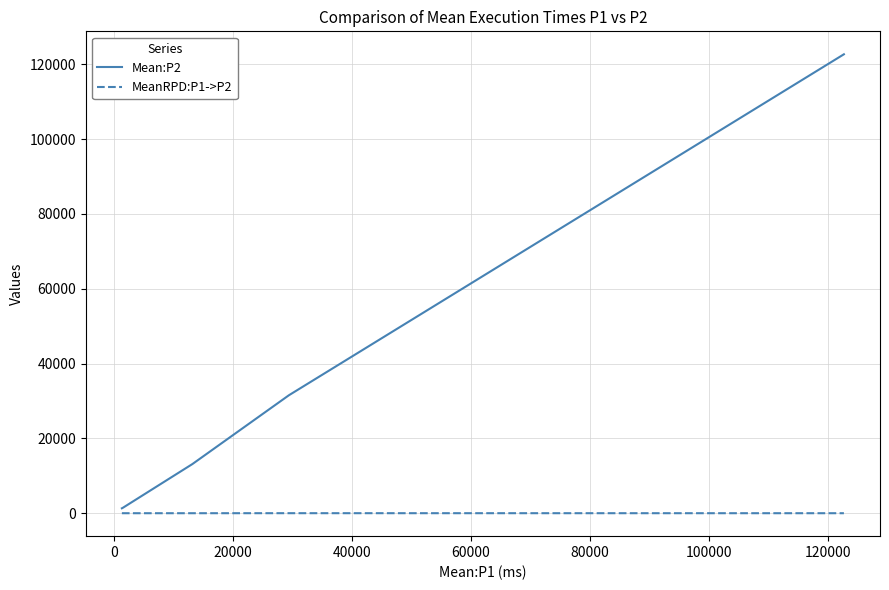

How many series are shown in this chart?

2